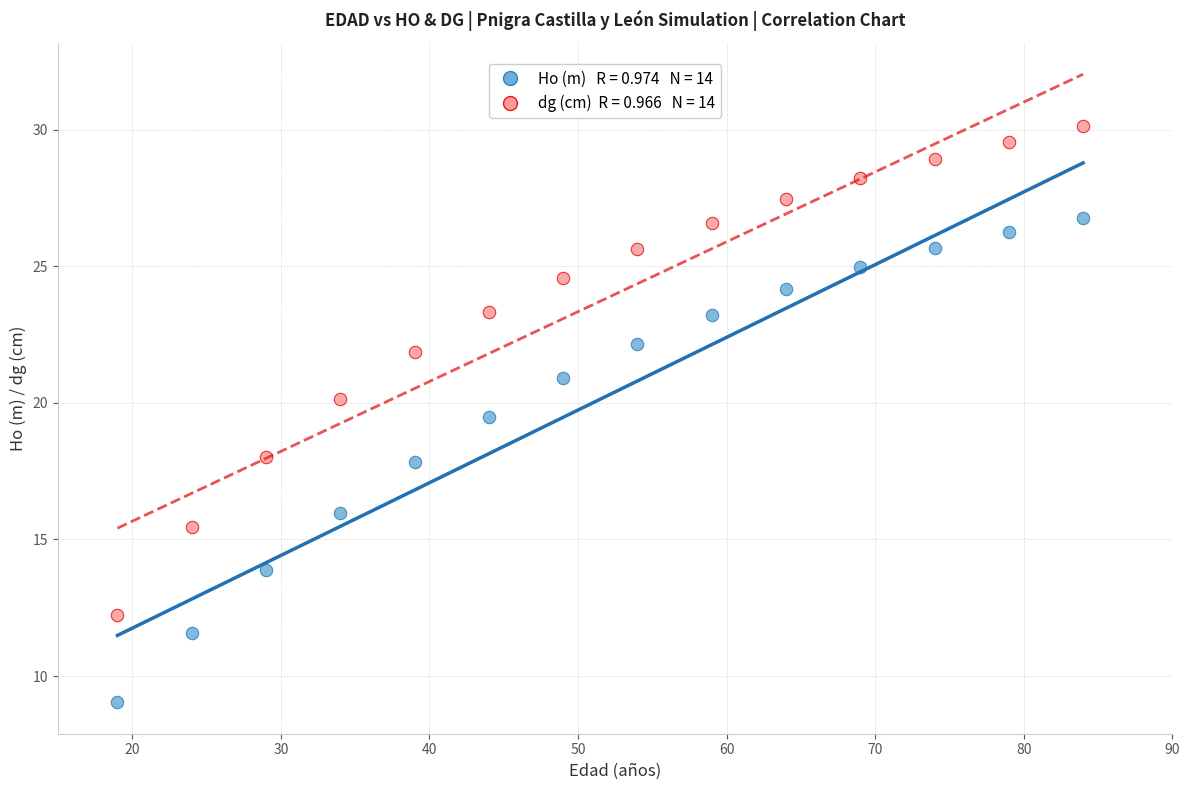

Across all series, what Y value is closest to 19?

19.5